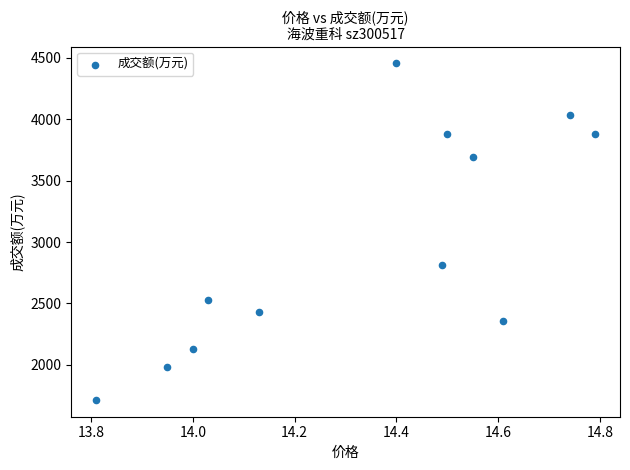

What Y value in the scatter plot is closest to 3084?

2809